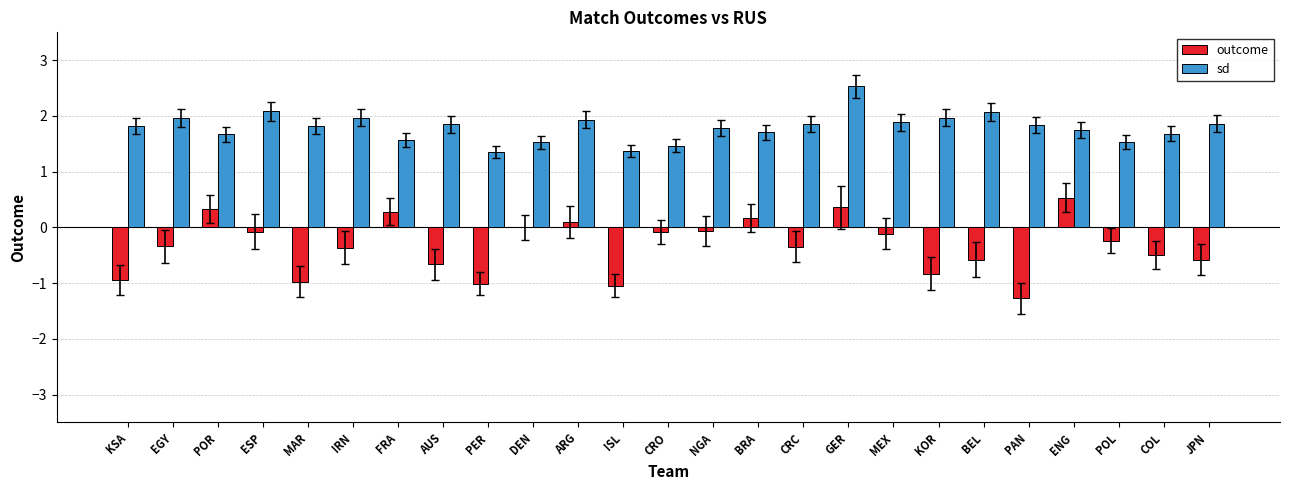

True or false: sd has a value of 0.4 at POL.

False